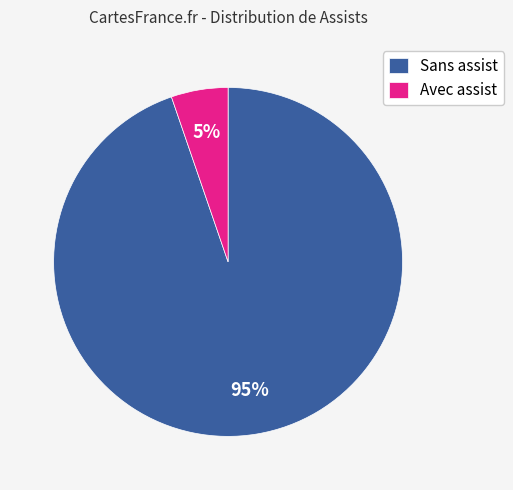

Does any single category account for the majority?

Yes